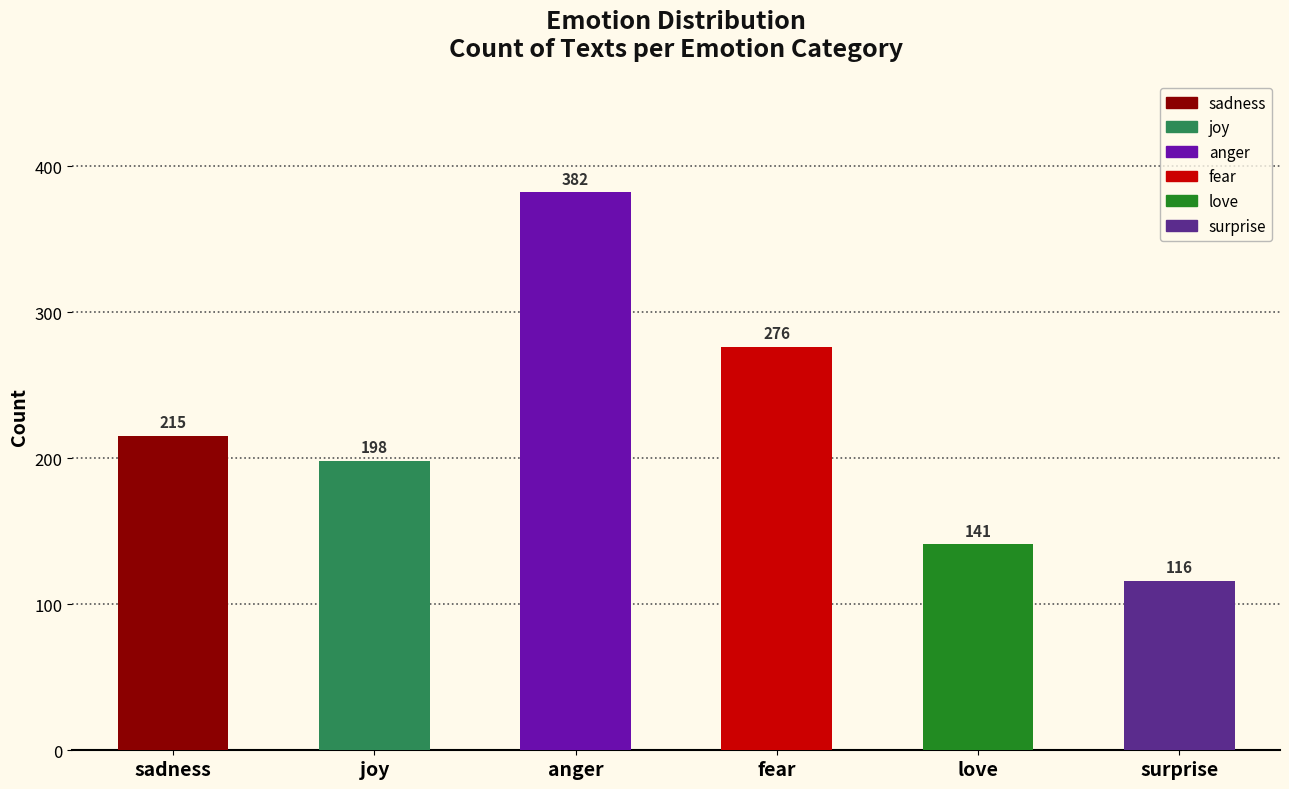

What is the approximate value at love, to the nearest 10?

140